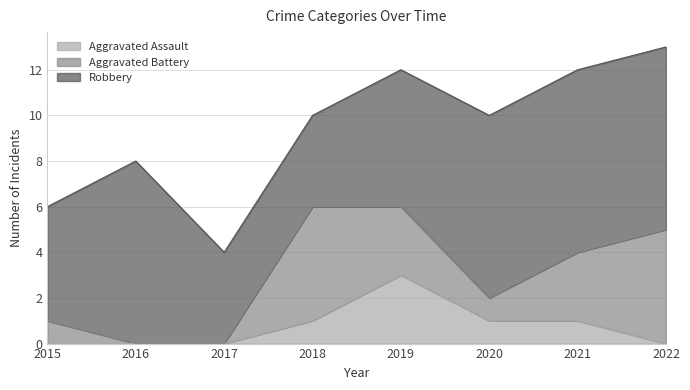

At which label does Aggravated Assault reach its peak?

2019